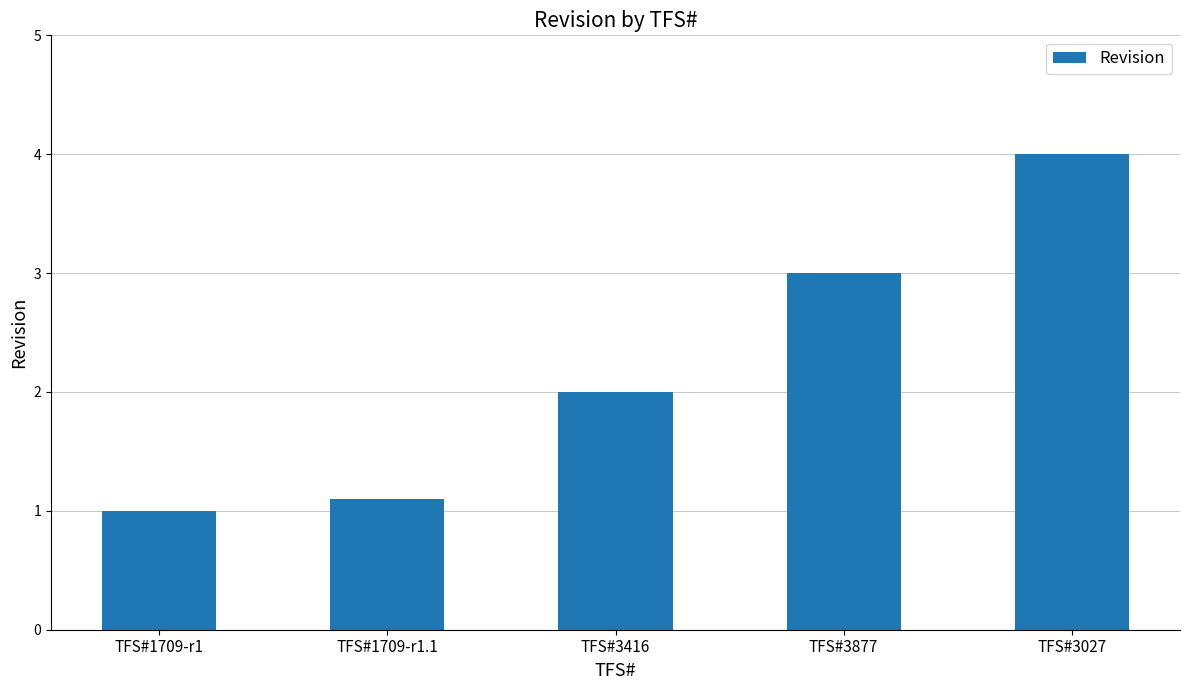

The value at TFS#3416 is 2.0. True or false?

True